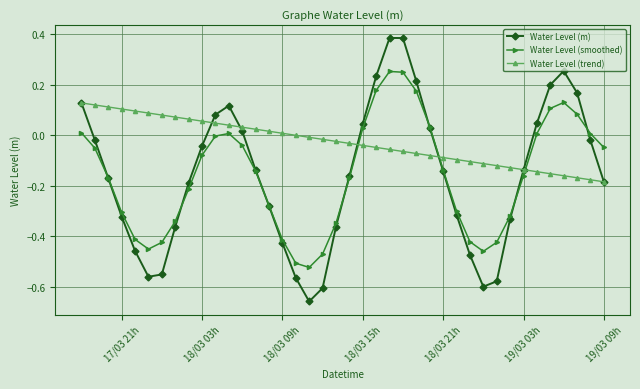

True or false: Water Level (smoothed) and Water Level (trend) cross at least once.

True